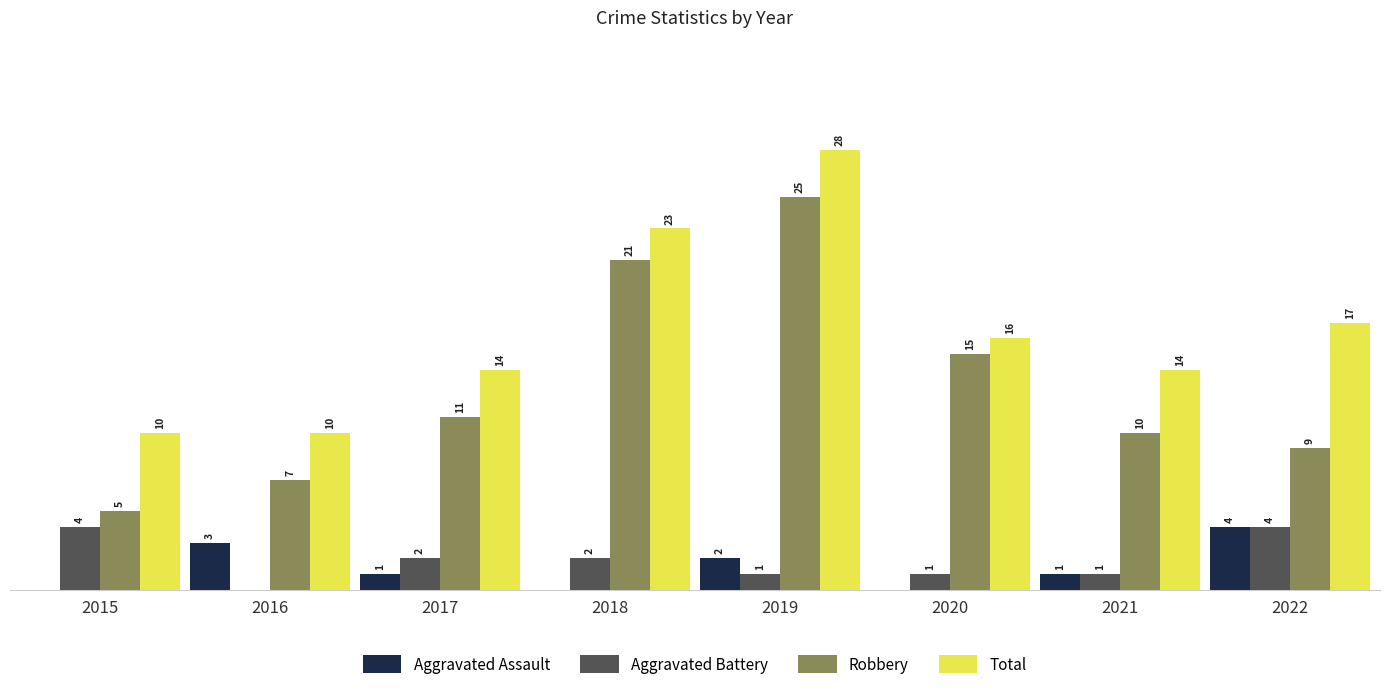

Which series has the widest spread of values?

Robbery